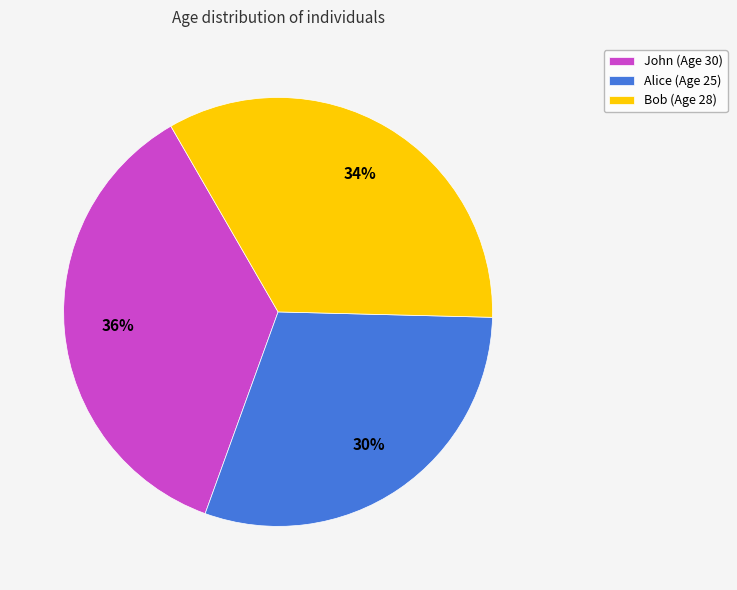

How many slices are in this pie chart?

3